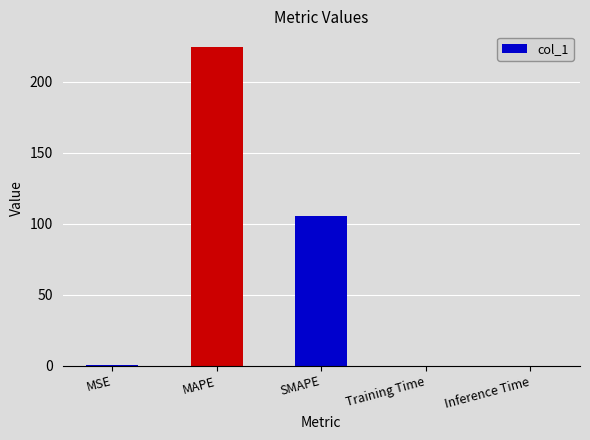

The value at MAPE is 224.5. True or false?

True